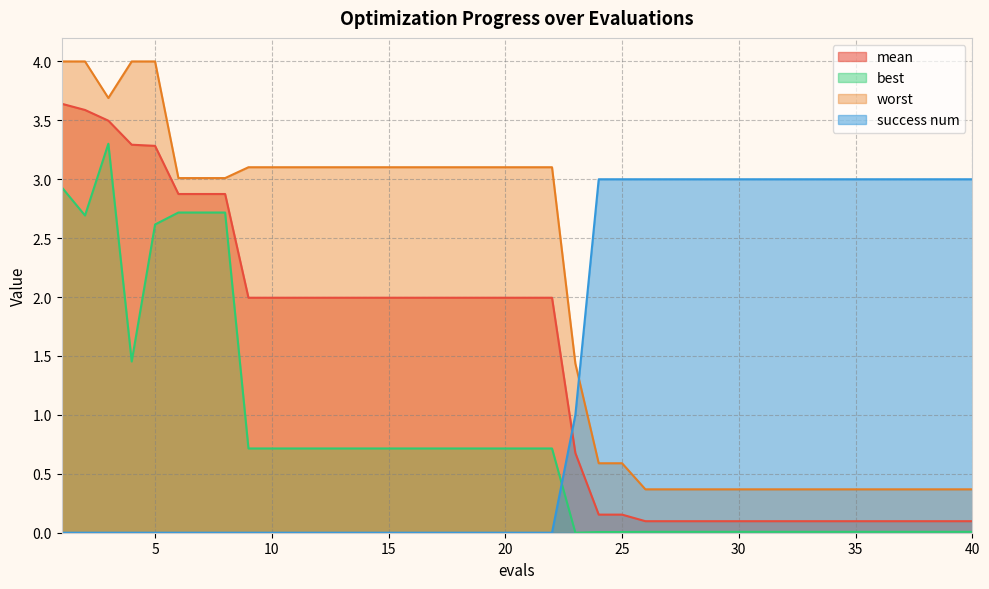

How many lines are shown in the chart?

4